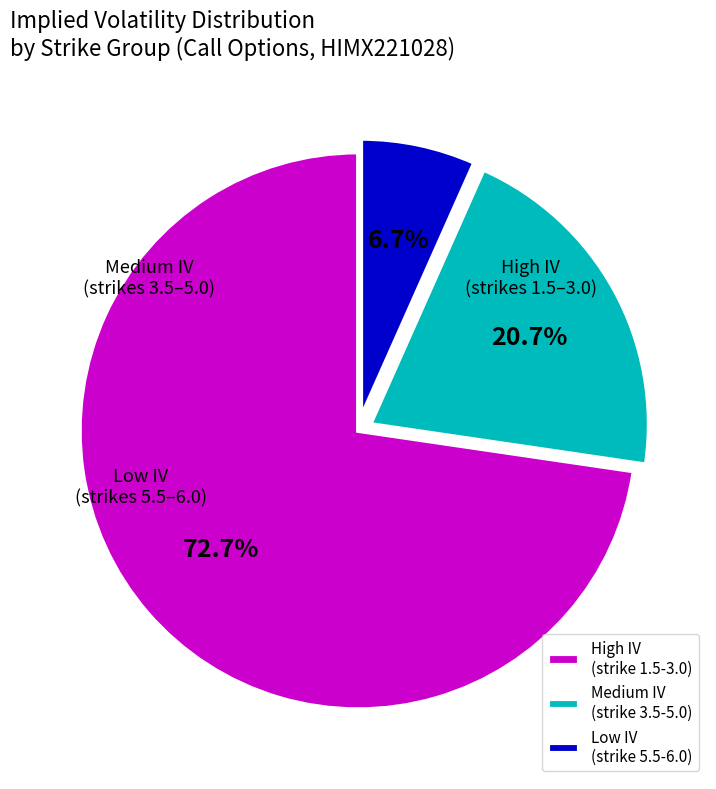

Approximately how many times larger is the value at Medium IV (strike 3.5-5.0) compared to High IV (strike 1.5-3.0)?

0.3